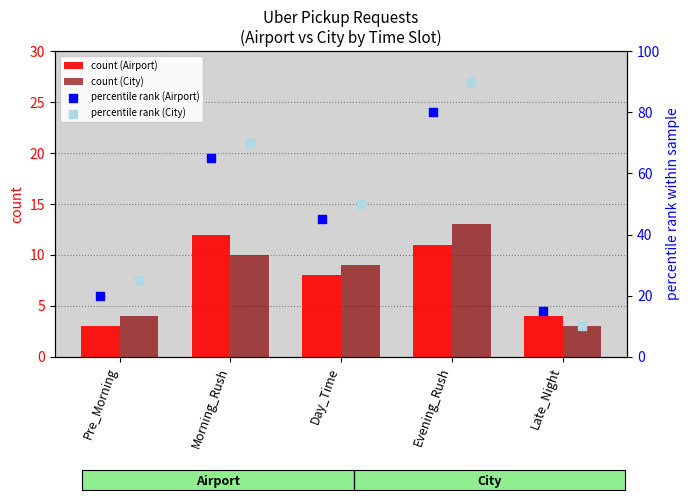

What is the sum of the count (City) values at Evening_Rush and Morning_Rush?

23